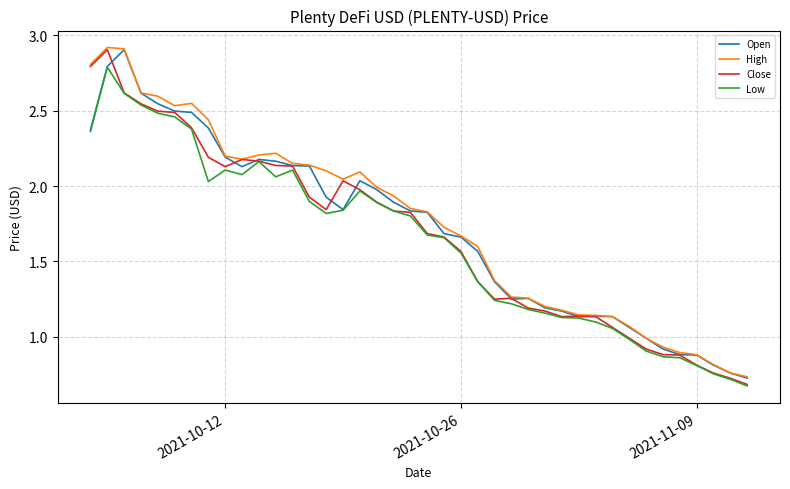

What is the maximum value shown in the chart?

2.9